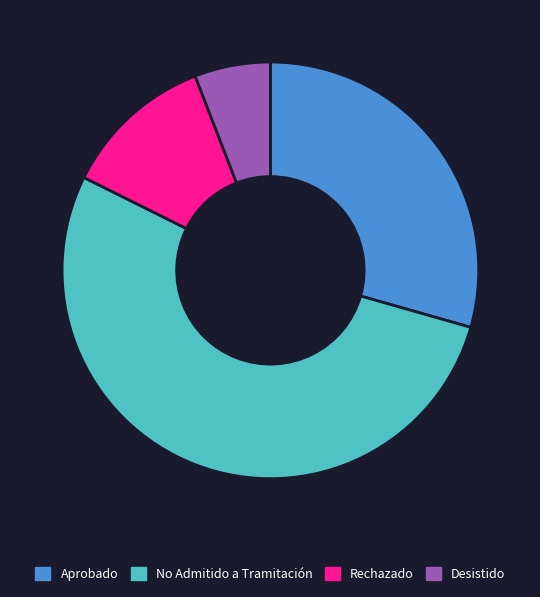

What is the ratio of the value at No Admitido a Tramitación to the value at Desistido?

9.0